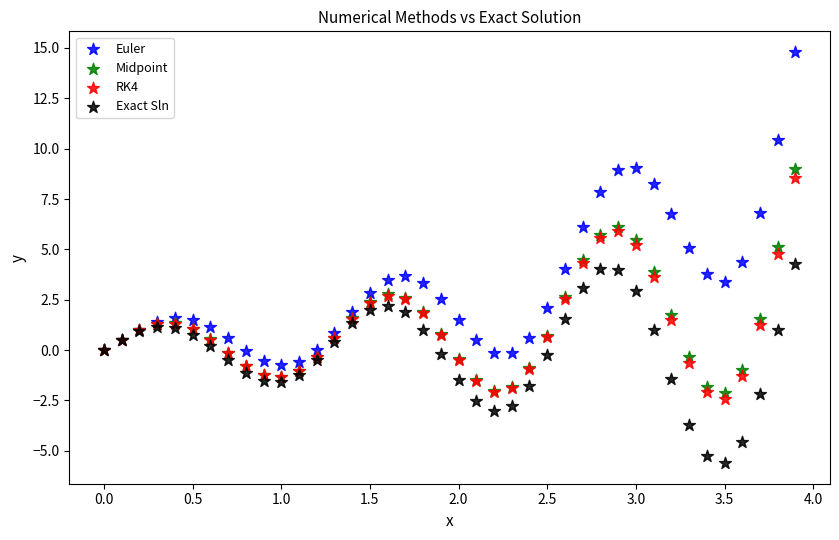

Which series has the widest spread of Y values?

Euler